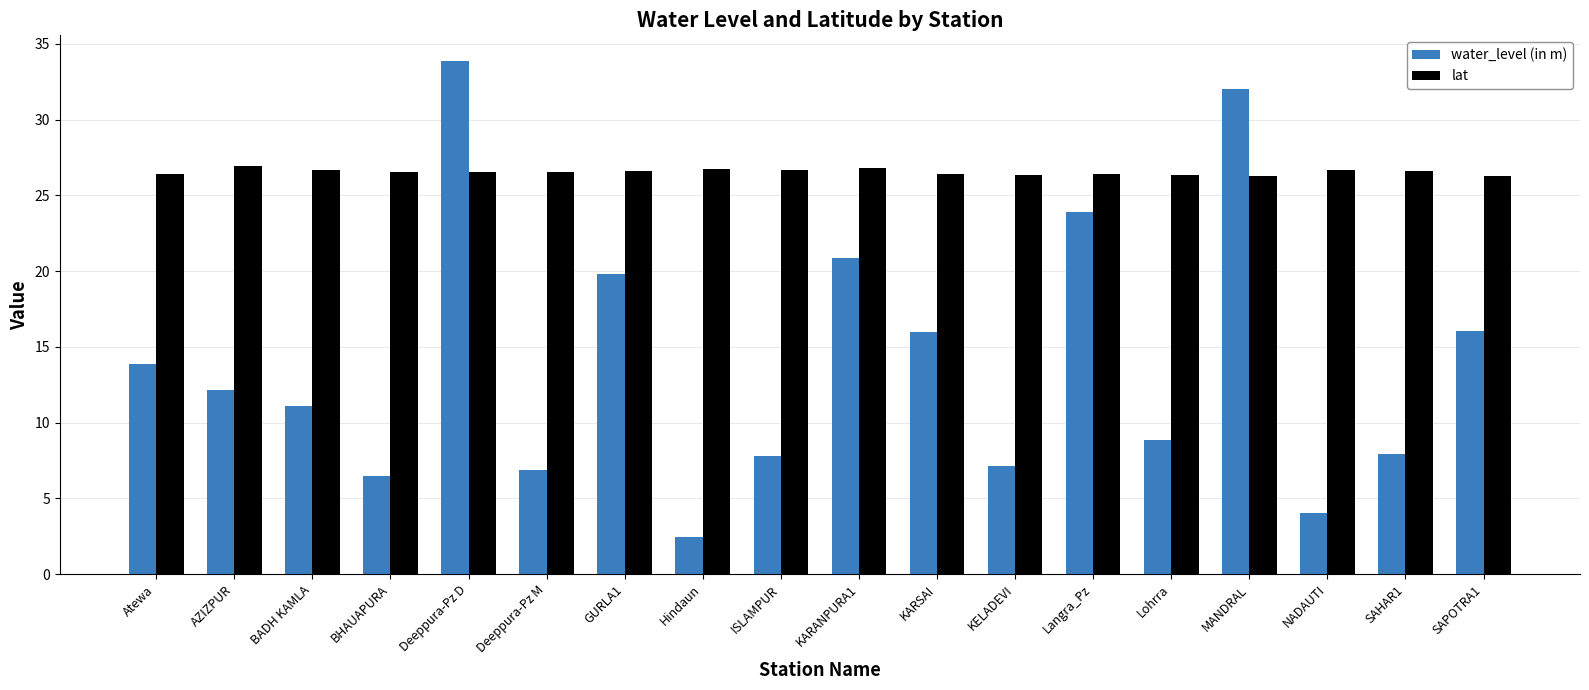

What is the label of the 18th bar from the left?

SAPOTRA1